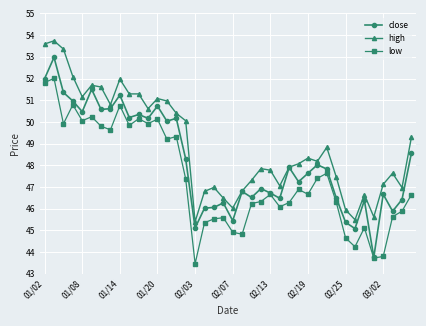

List the series in order of their peak value, lowest first.

low, close, high